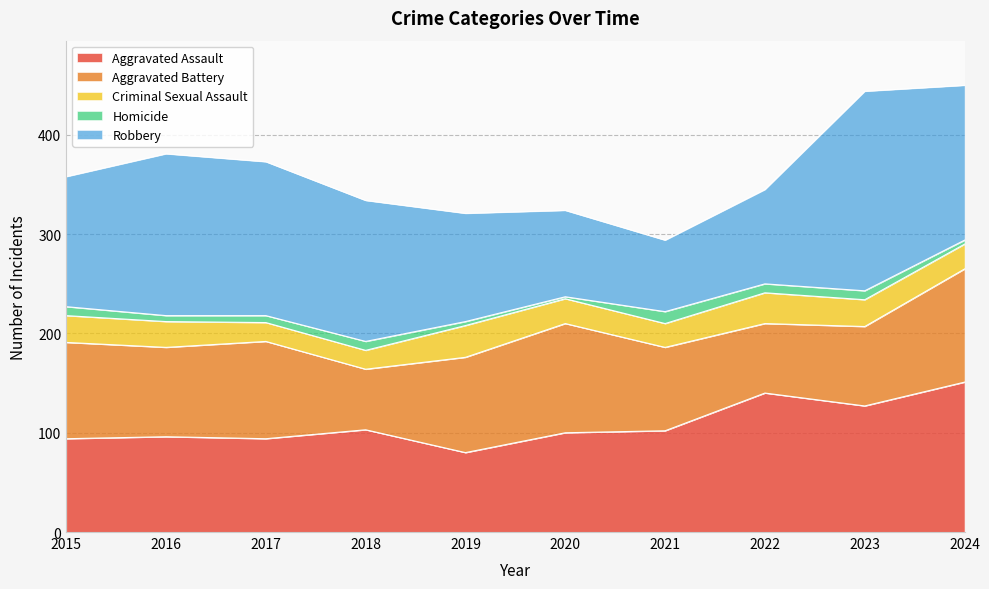

Is the value of Aggravated Assault at 2024 greater than the value of Aggravated Battery at 2016?

Yes